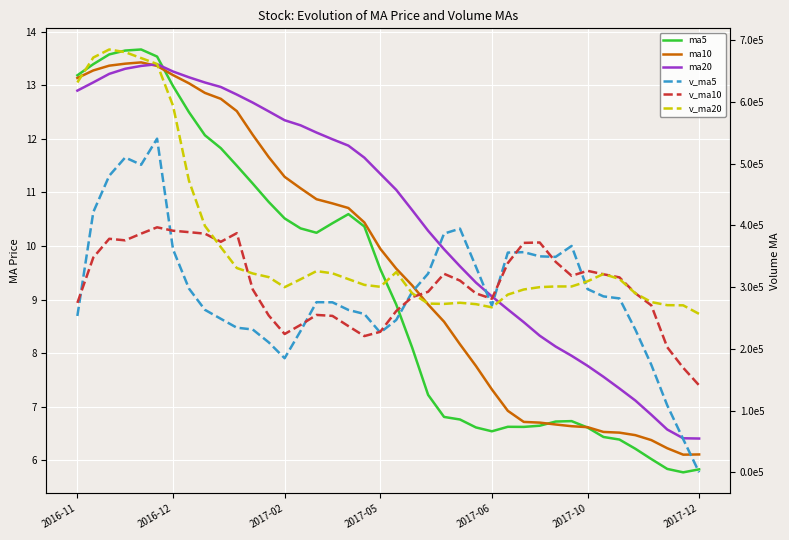

What is the sum of all v_ma20 values?

14749591.3